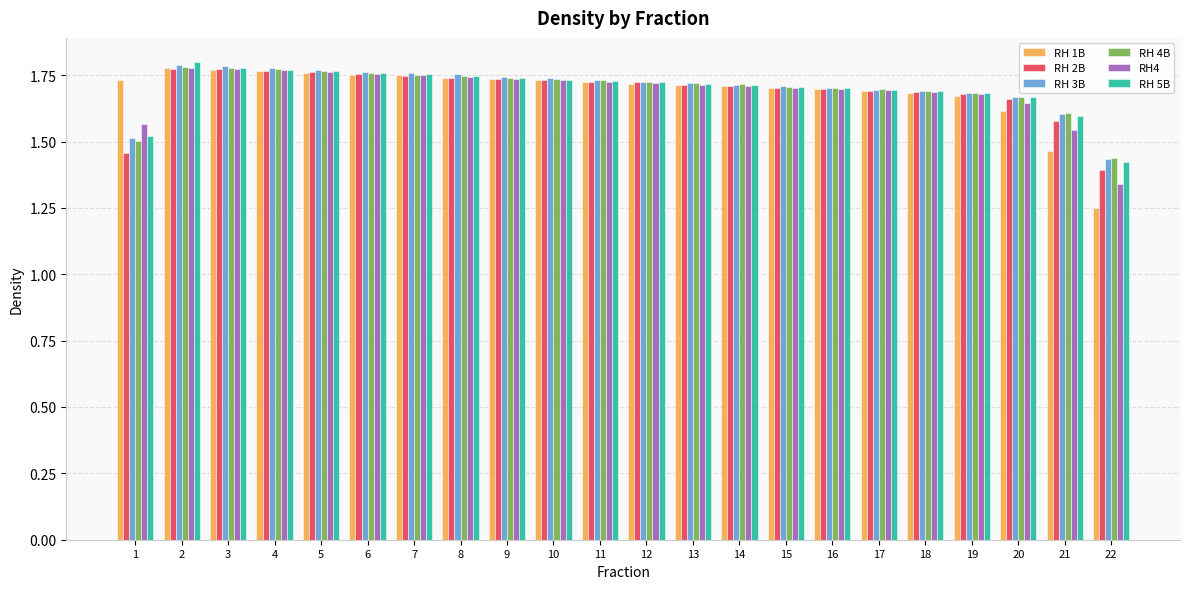

How many groups of bars are there?

22